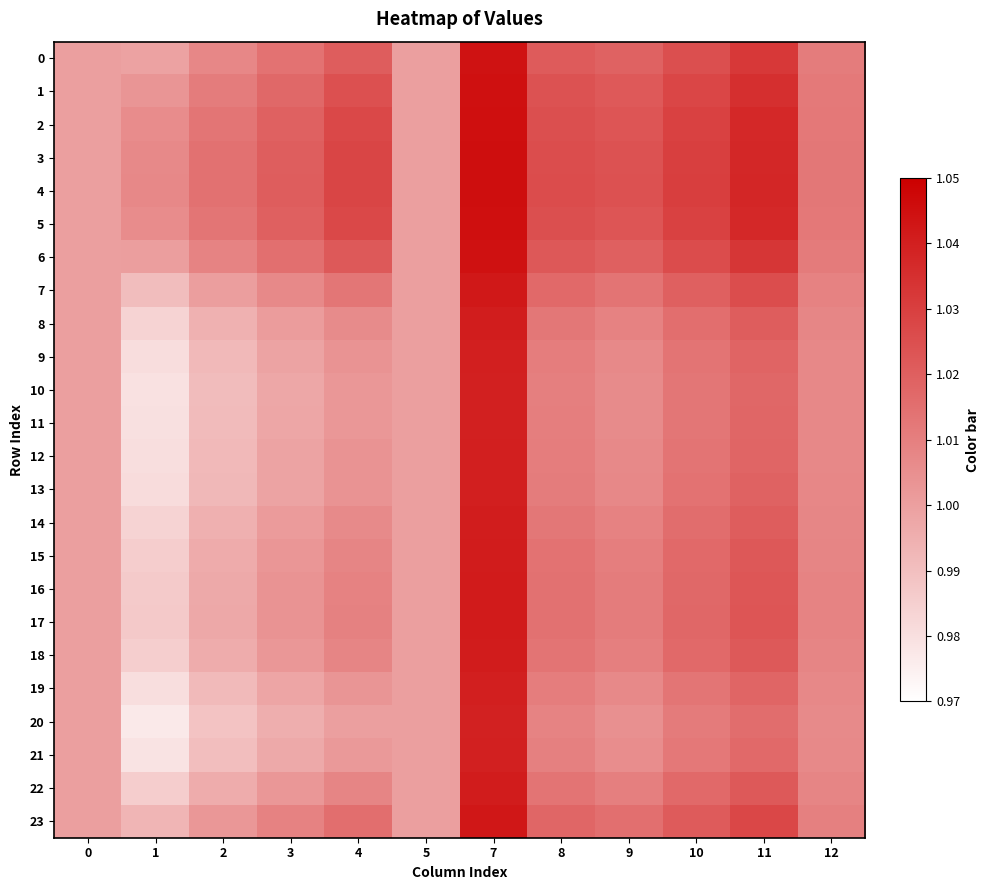

Which category has the highest value across all series?

7